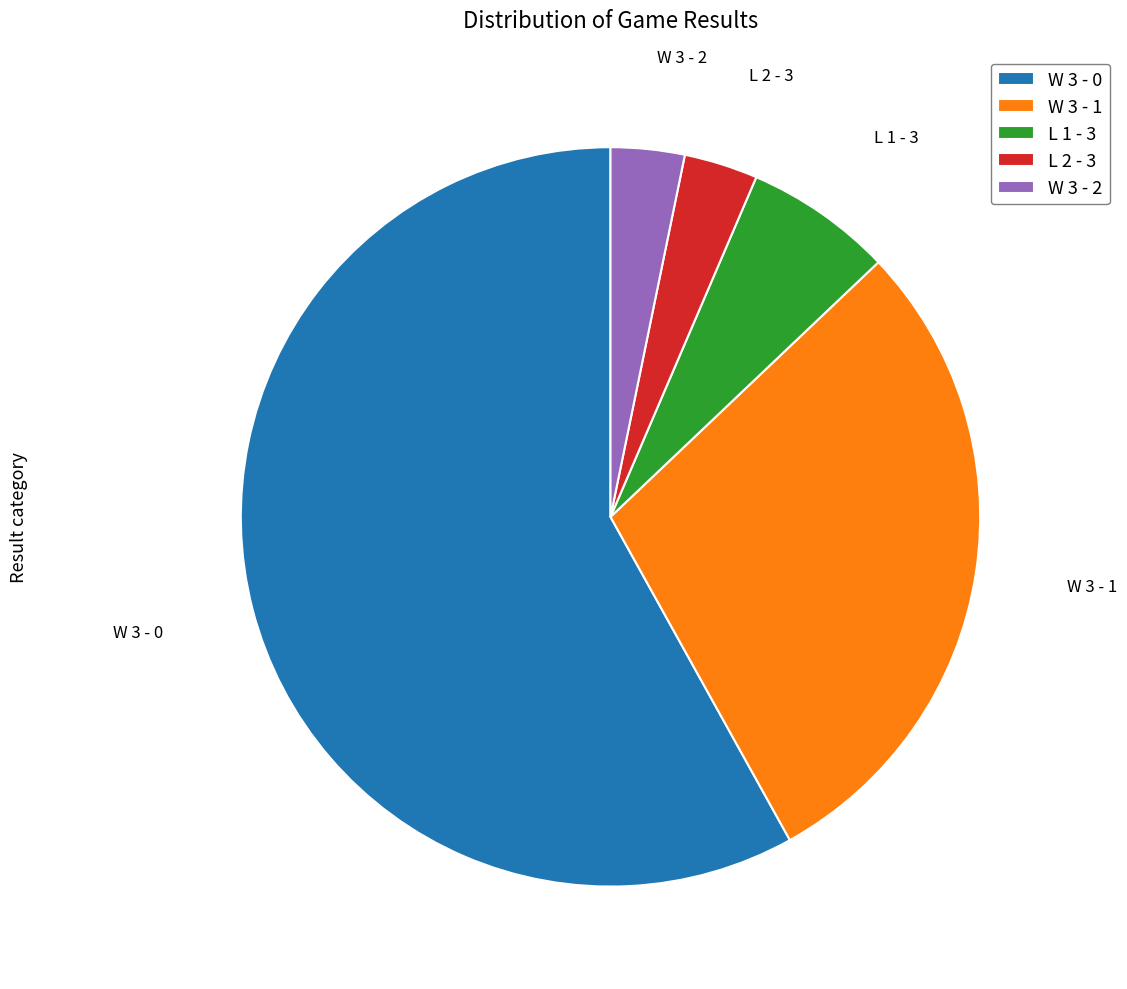

Count the number of slices in the pie.

5